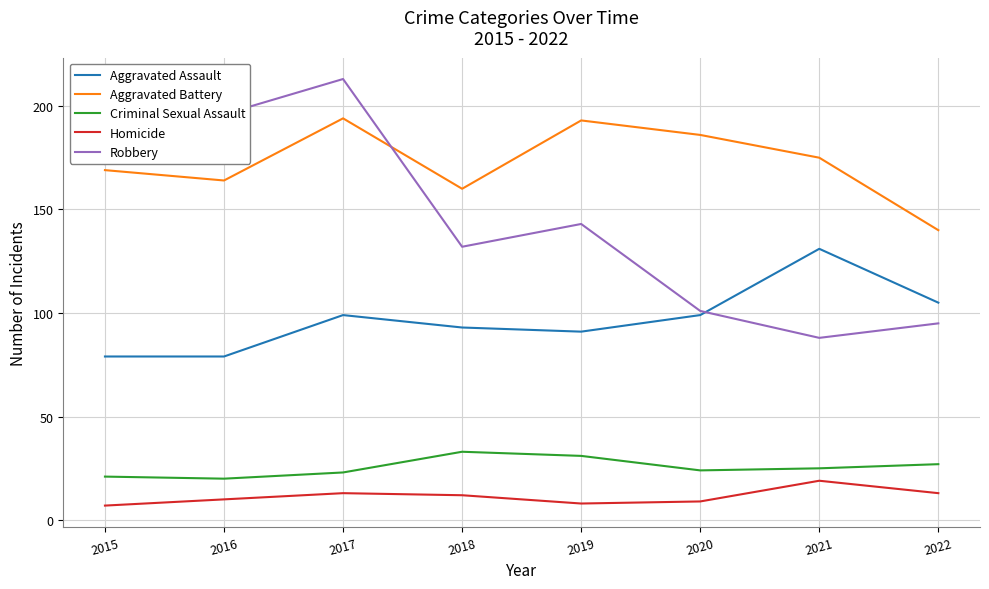

True or false: Aggravated Battery and Homicide cross at least once.

False